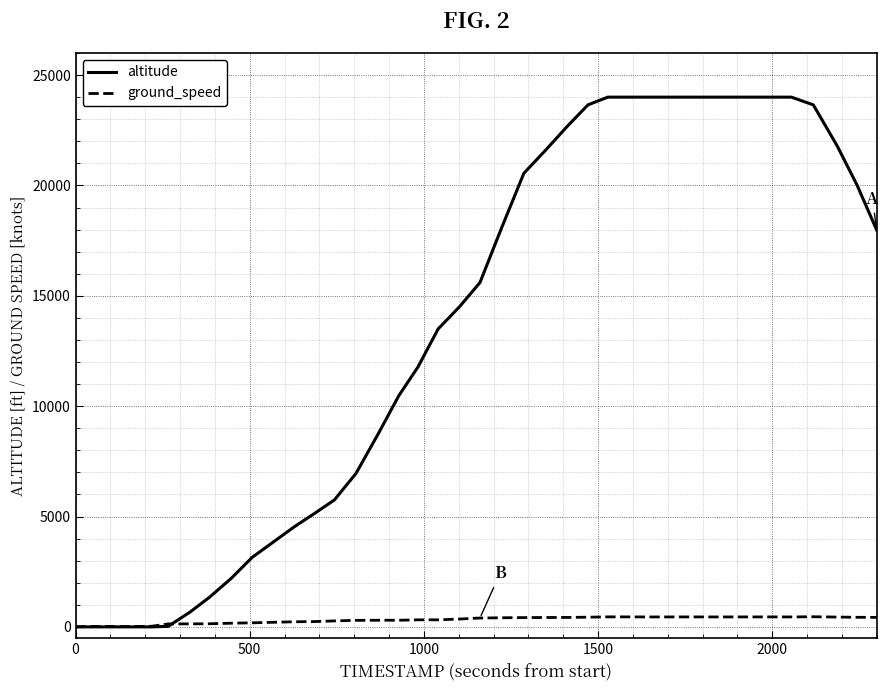

Which series has the widest spread of values?

altitude